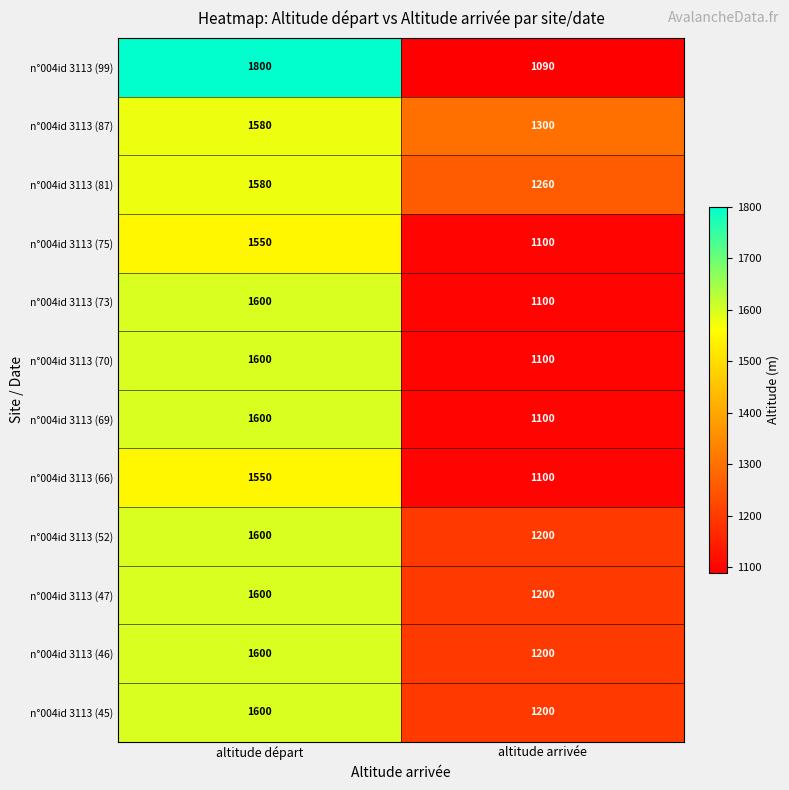

At which label does n°004id 3113 (66) reach its peak?

altitude départ